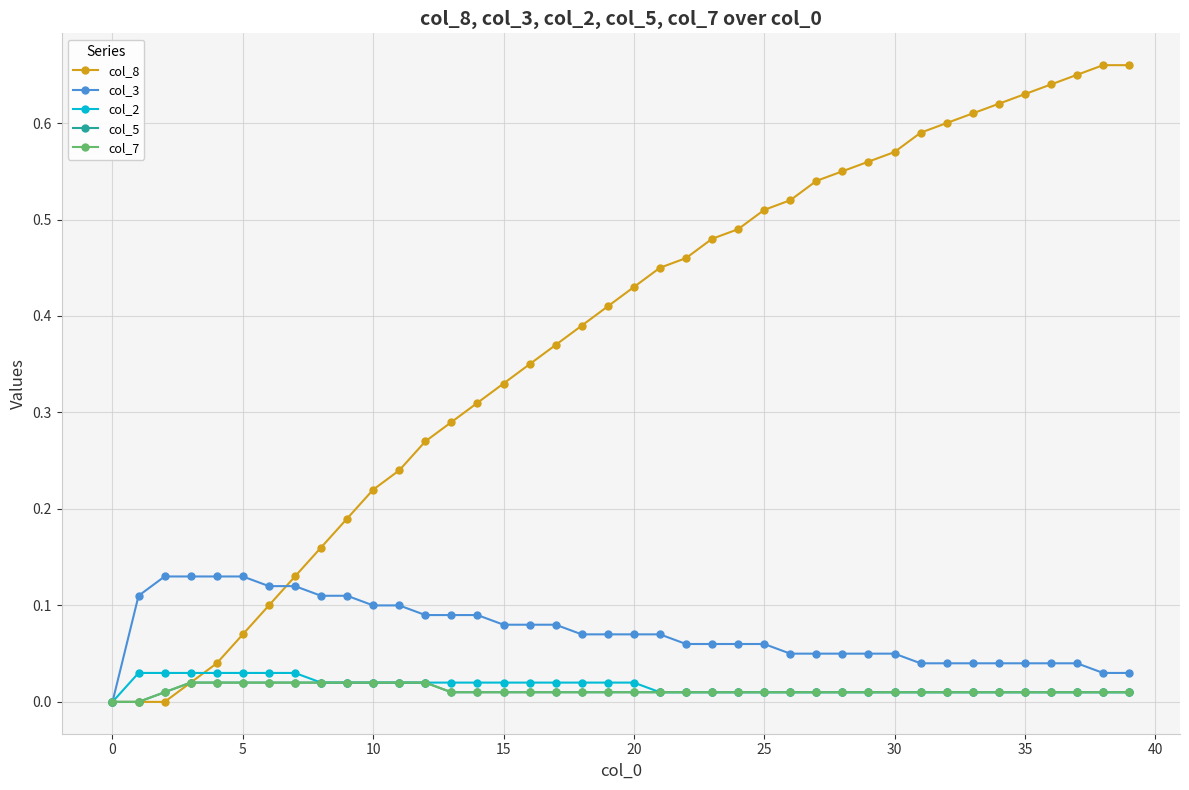

Reading left to right, list all the values displayed in this chart.

col_8: 0.0	0.0	0.0	0.0	0.0	0.1	0.1	0.1	0.2	0.2	0.2	0.2	0.3	0.3	0.3	0.3	0.3	0.4	0.4	0.4	0.4	0.5	0.5	0.5	0.5	0.5	0.5	0.5	0.6	0.6	0.6	0.6	0.6	0.6	0.6	0.6	0.6	0.7	0.7	0.7
col_3: 0.0	0.1	0.1	0.1	0.1	0.1	0.1	0.1	0.1	0.1	0.1	0.1	0.1	0.1	0.1	0.1	0.1	0.1	0.1	0.1	0.1	0.1	0.1	0.1	0.1	0.1	0.1	0.1	0.1	0.1	0.1	0.0	0.0	0.0	0.0	0.0	0.0	0.0	0.0	0.0
col_2: 0.0	0.0	0.0	0.0	0.0	0.0	0.0	0.0	0.0	0.0	0.0	0.0	0.0	0.0	0.0	0.0	0.0	0.0	0.0	0.0	0.0	0.0	0.0	0.0	0.0	0.0	0.0	0.0	0.0	0.0	0.0	0.0	0.0	0.0	0.0	0.0	0.0	0.0	0.0	0.0
col_5: 0.0	0.0	0.0	0.0	0.0	0.0	0.0	0.0	0.0	0.0	0.0	0.0	0.0	0.0	0.0	0.0	0.0	0.0	0.0	0.0	0.0	0.0	0.0	0.0	0.0	0.0	0.0	0.0	0.0	0.0	0.0	0.0	0.0	0.0	0.0	0.0	0.0	0.0	0.0	0.0
col_7: 0.0	0.0	0.0	0.0	0.0	0.0	0.0	0.0	0.0	0.0	0.0	0.0	0.0	0.0	0.0	0.0	0.0	0.0	0.0	0.0	0.0	0.0	0.0	0.0	0.0	0.0	0.0	0.0	0.0	0.0	0.0	0.0	0.0	0.0	0.0	0.0	0.0	0.0	0.0	0.0